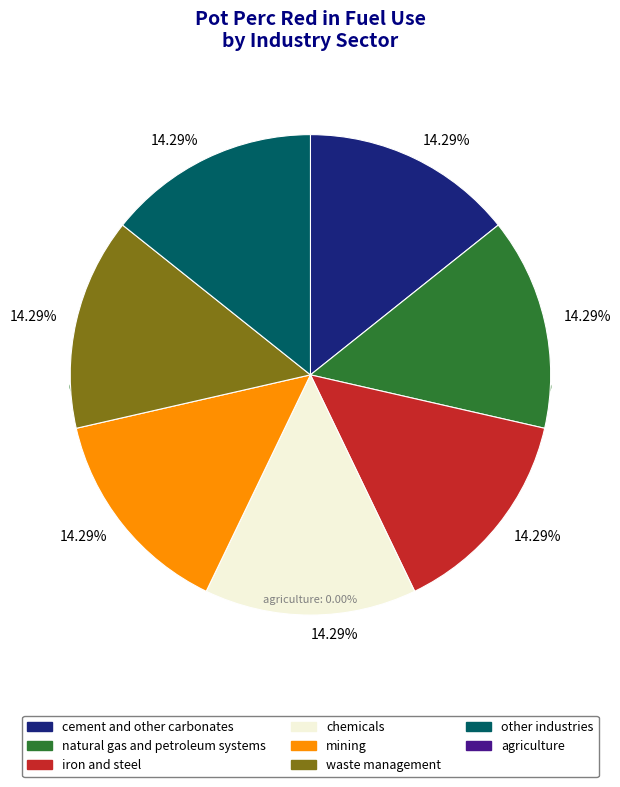

Does mining represent more than half of the total?

No